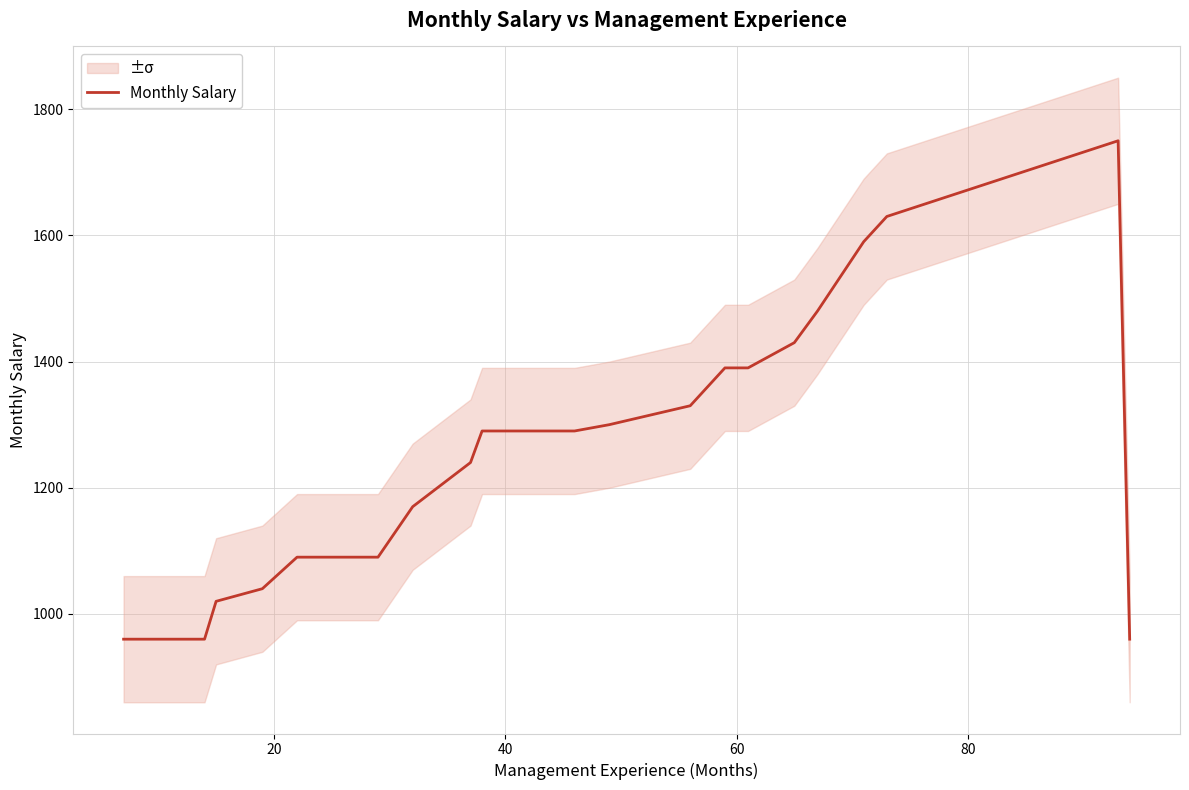

What is the lowest value of the Monthly Salary series?

960